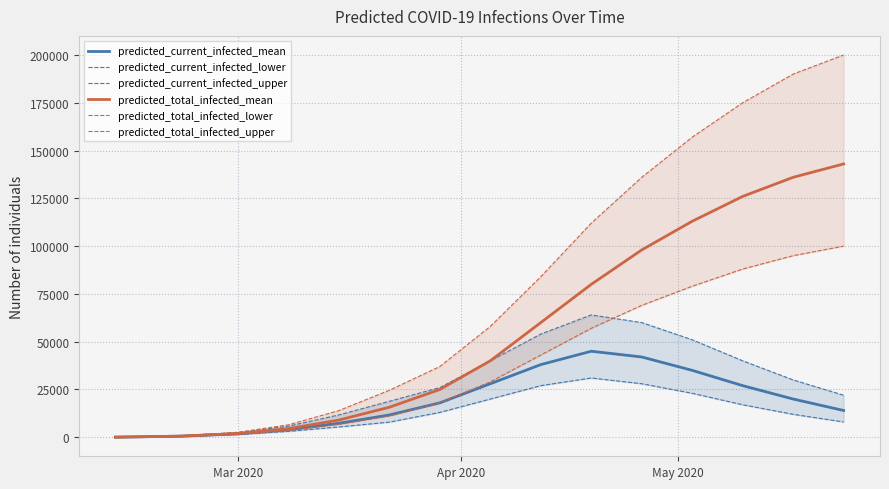

In predicted_current_infected_lower, how many points are higher than both neighbors (excluding endpoints)?

1